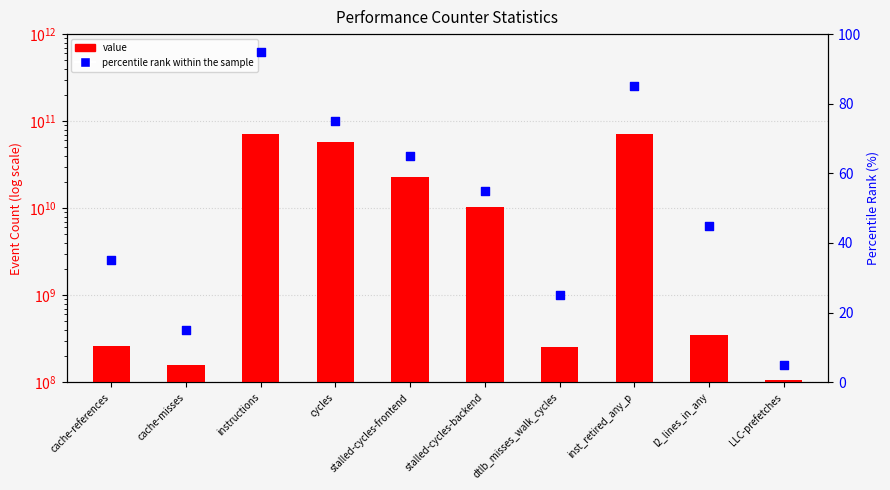

Which series has the widest spread of Y values?

value